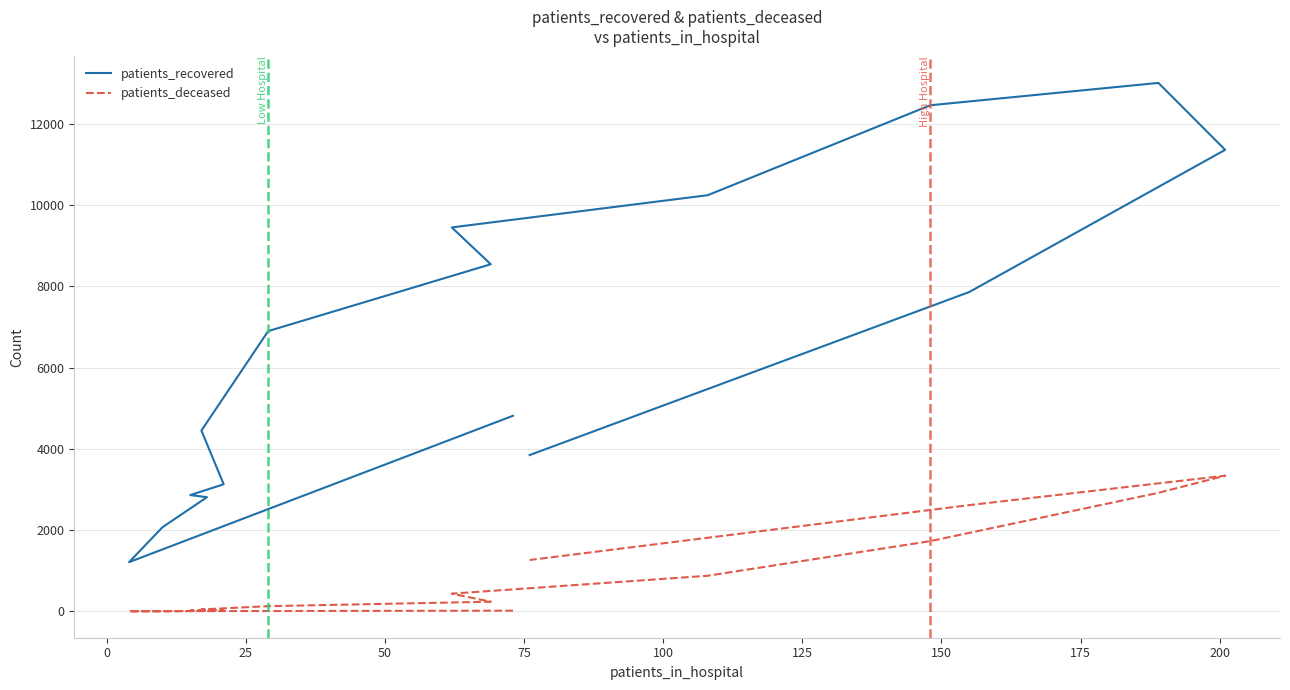

True or false: patients_deceased and patients_recovered intersect in this chart.

False